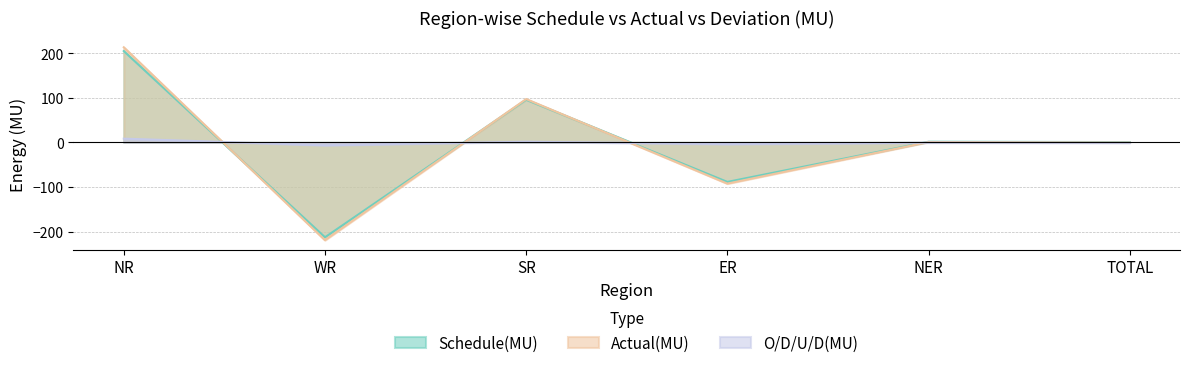

What is the difference between the maximum and minimum values in the Actual(MU) series?

432.0